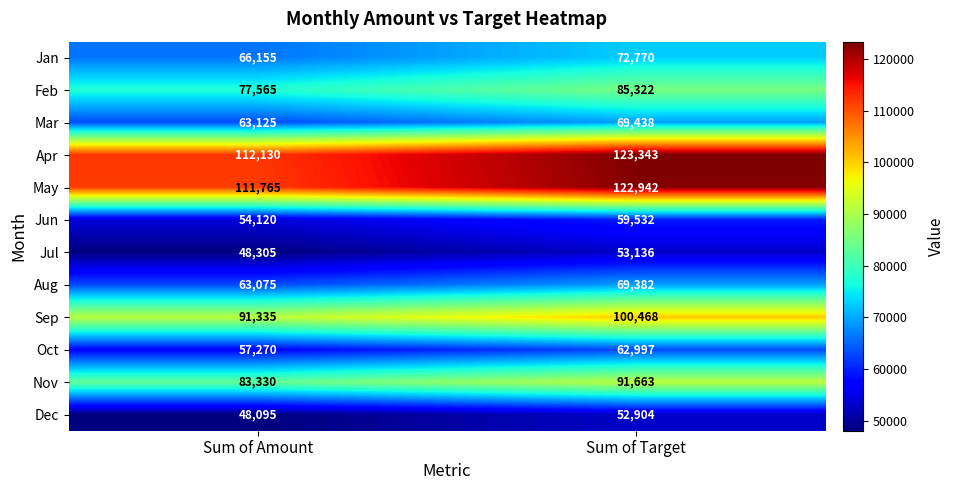

List the series in order of their peak value, highest first.

Apr, May, Sep, Nov, Feb, Jan, Mar, Aug, Oct, Jun, Jul, Dec